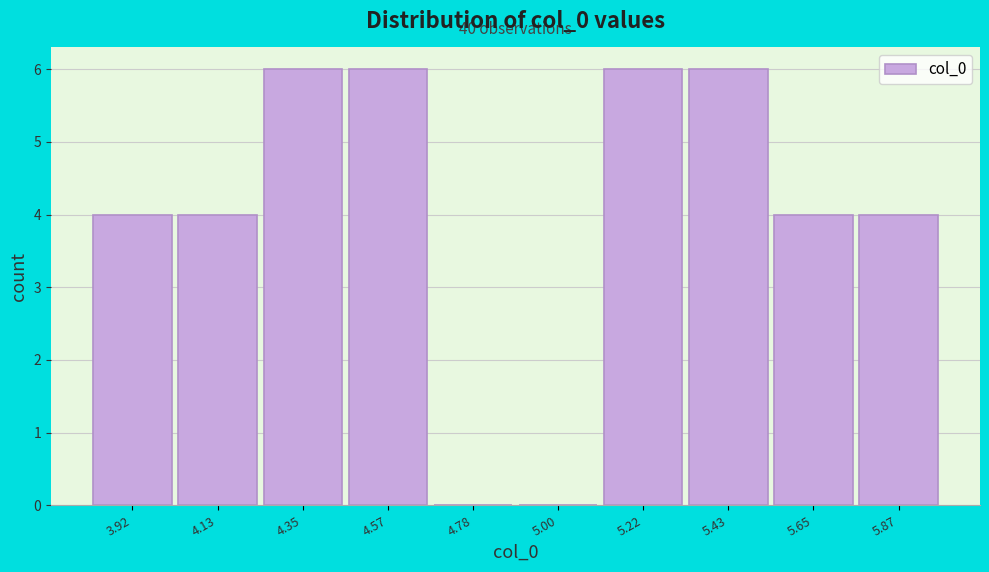

Reading left to right, transcribe all the data shown in this chart.

3.92=4	4.13=4	4.35=6	4.57=6	4.78=0	5.00=0	5.22=6	5.43=6	5.65=4	5.87=4